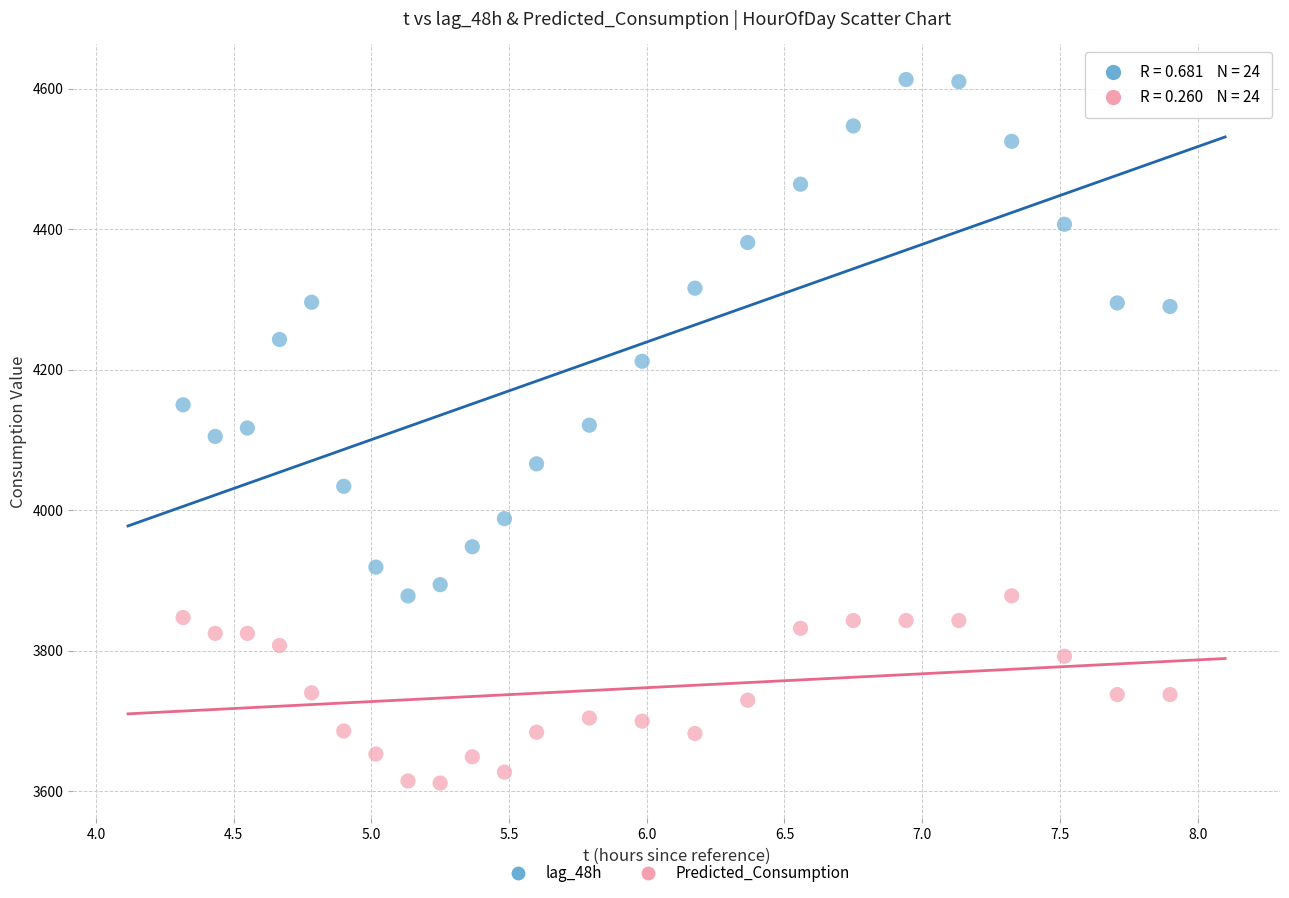

Which series reaches the maximum Y coordinate?

lag_48h